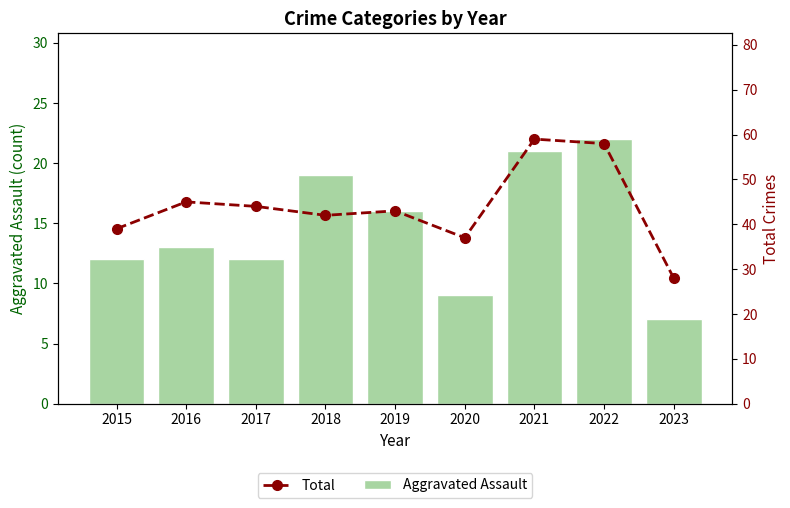

What is the difference between the maximum and minimum values in the Total series?

31